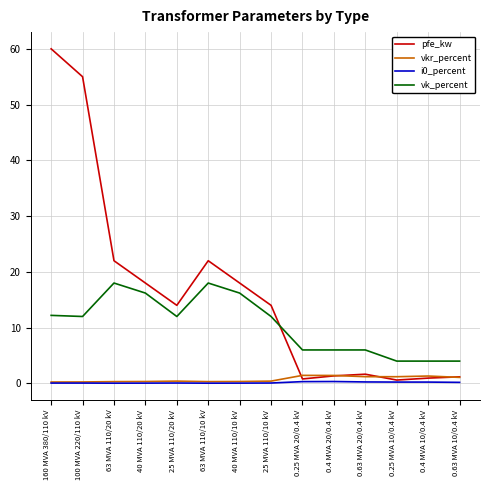

What is the greatest value displayed?

60.0